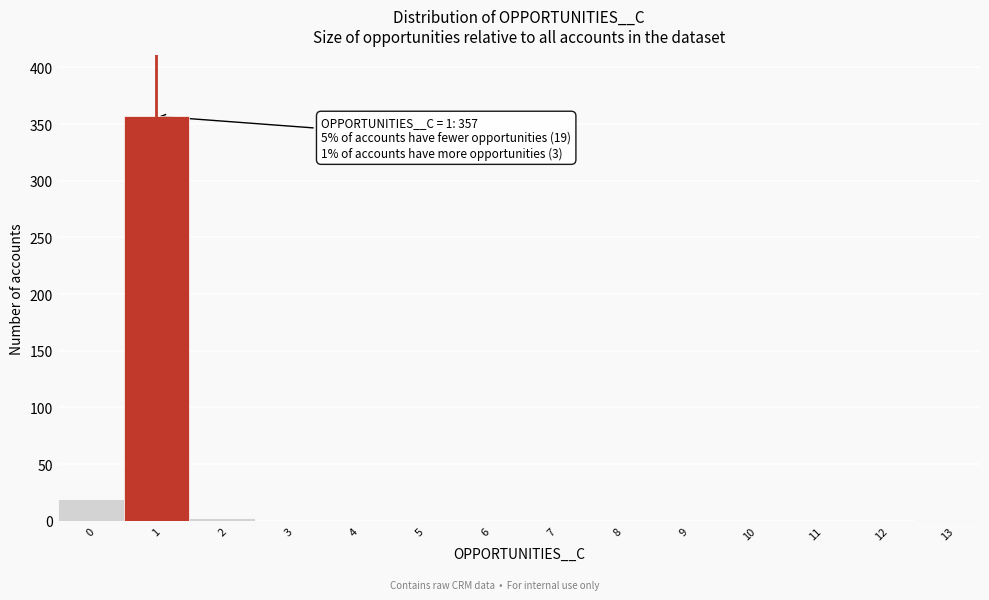

What is the sum of all values?

379